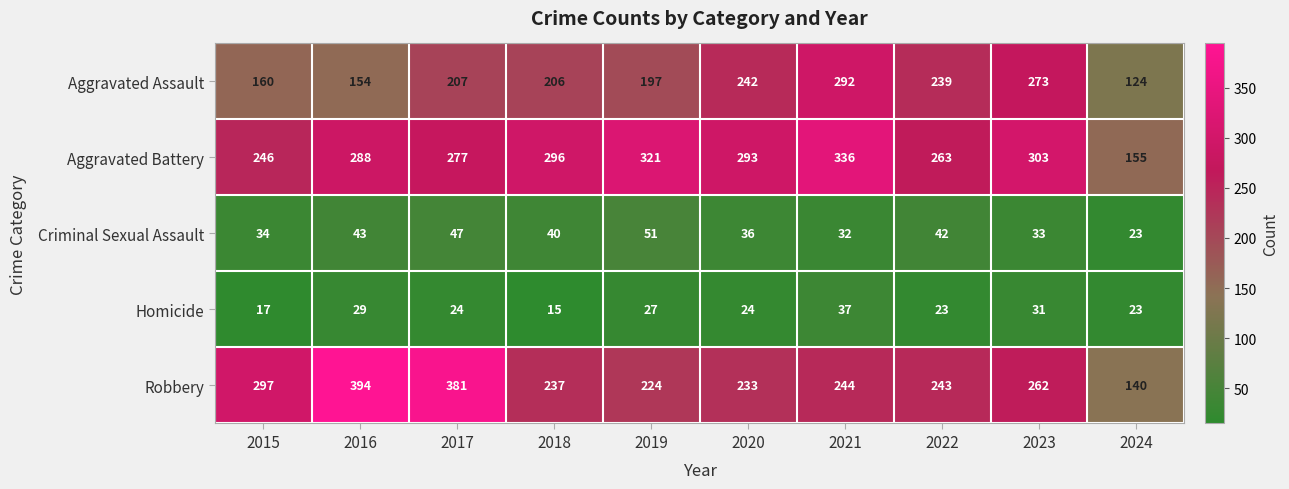

Rank the series by their maximum value, from highest to lowest.

Robbery, Aggravated Battery, Aggravated Assault, Criminal Sexual Assault, Homicide